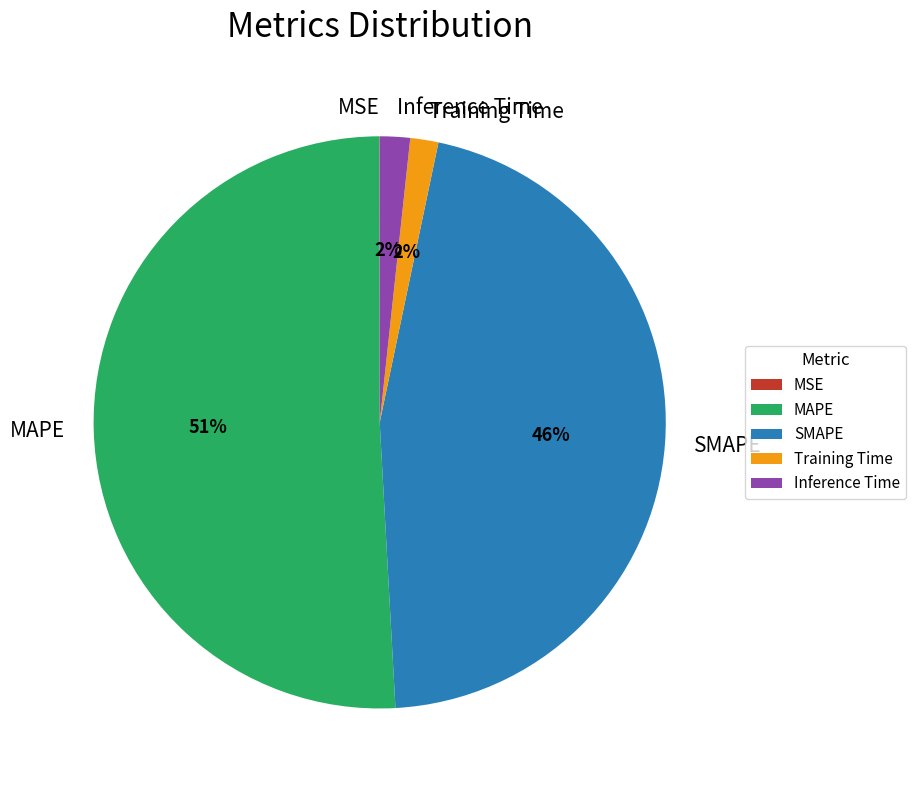

Which slice is the largest?

MAPE